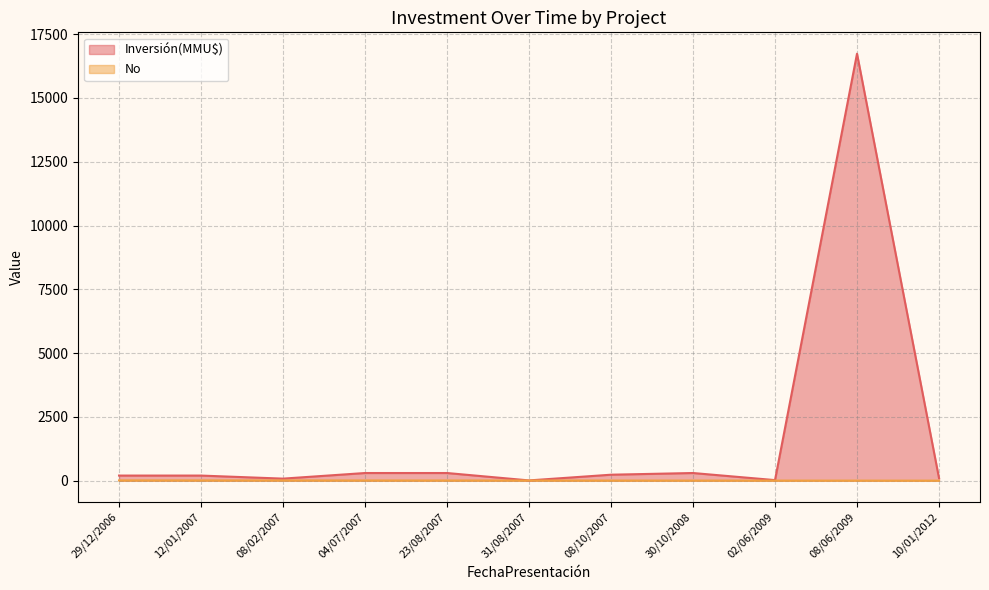

True or false: the data has more than 1 interior local peaks.

False